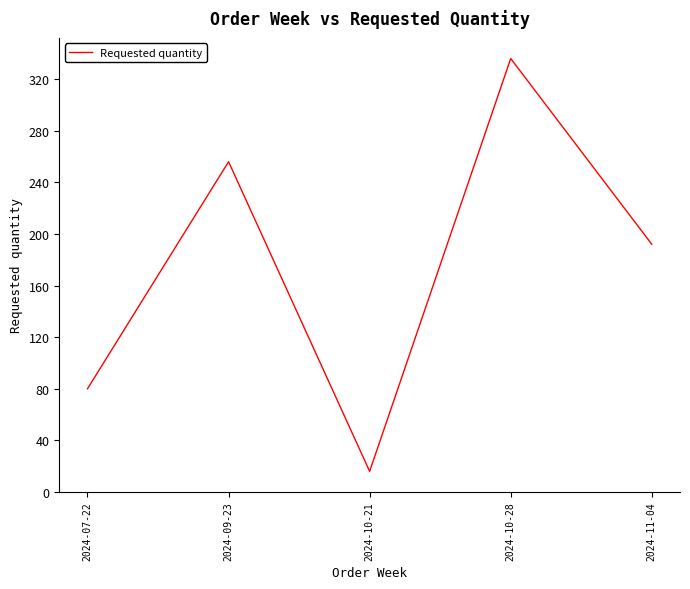

The value at 2024-11-04 is 345. True or false?

False